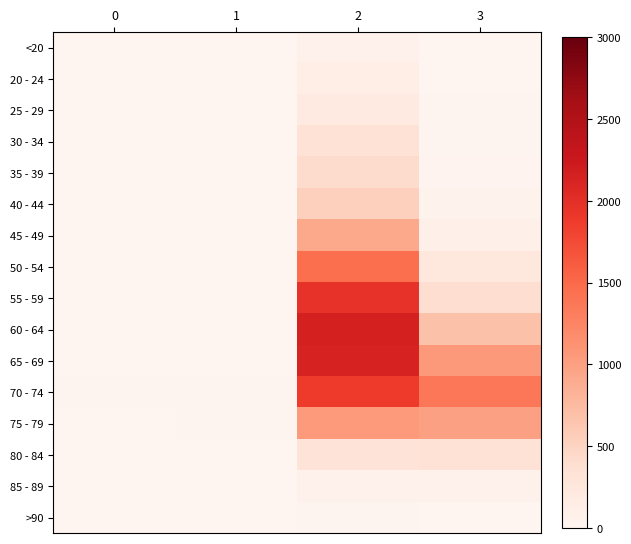

How many categories are shown in the chart?

4